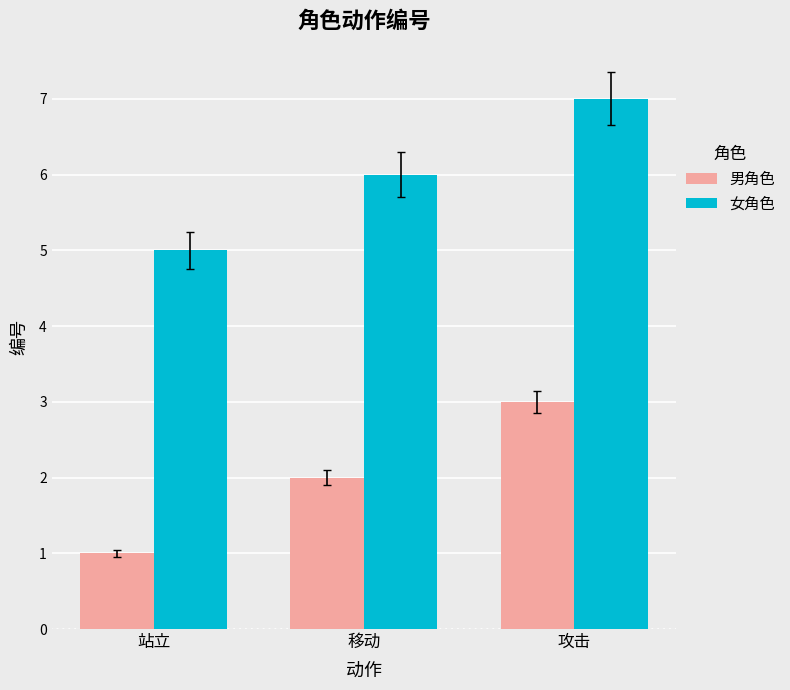

What is the difference between the maximum and minimum values in the 女角色 series?

2